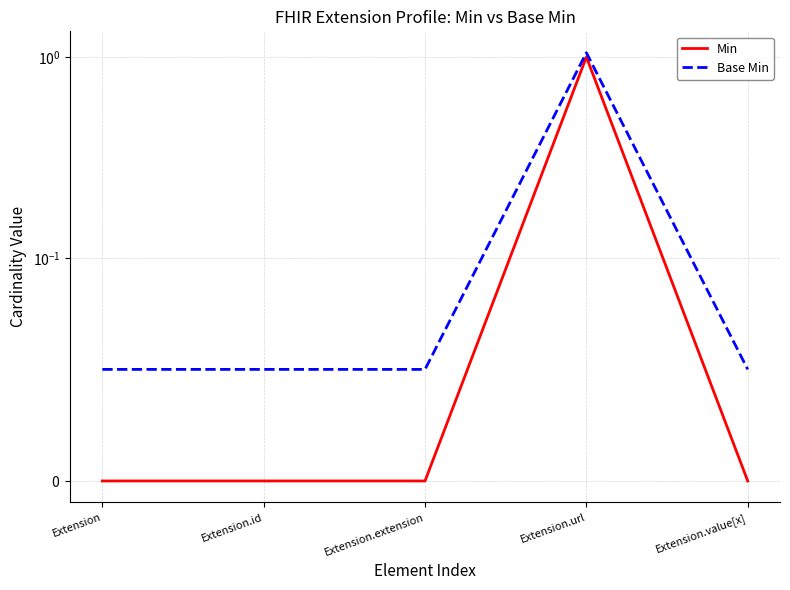

What are all the series names shown in the legend?

Min, Base Min